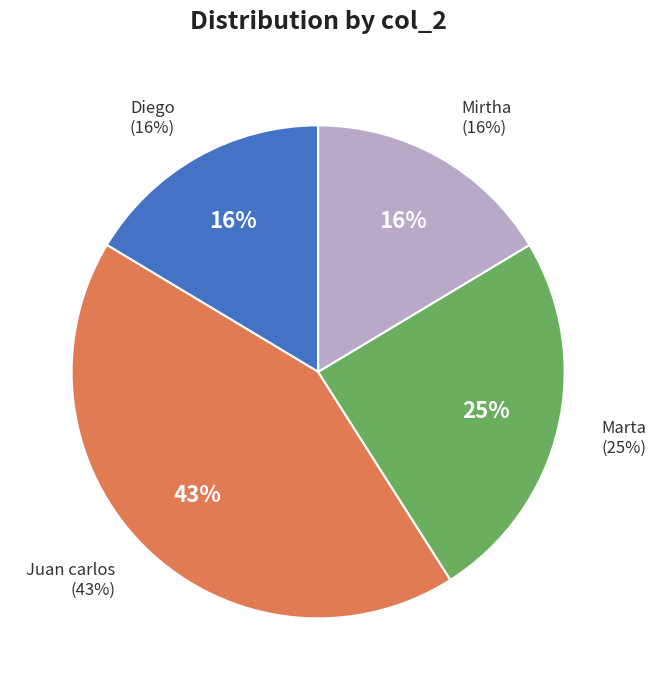

What percentage is the Marta slice, to the nearest percent?

25%